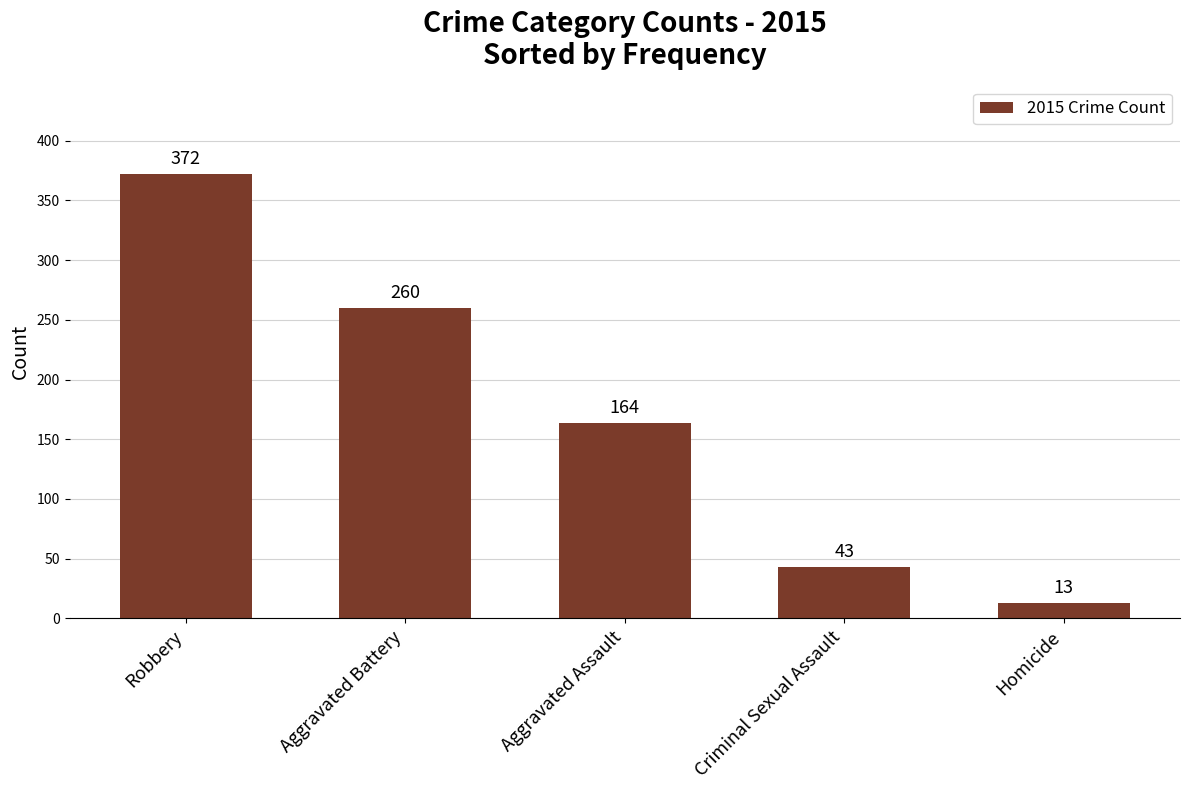

What is the difference between the maximum and second lowest values?

329